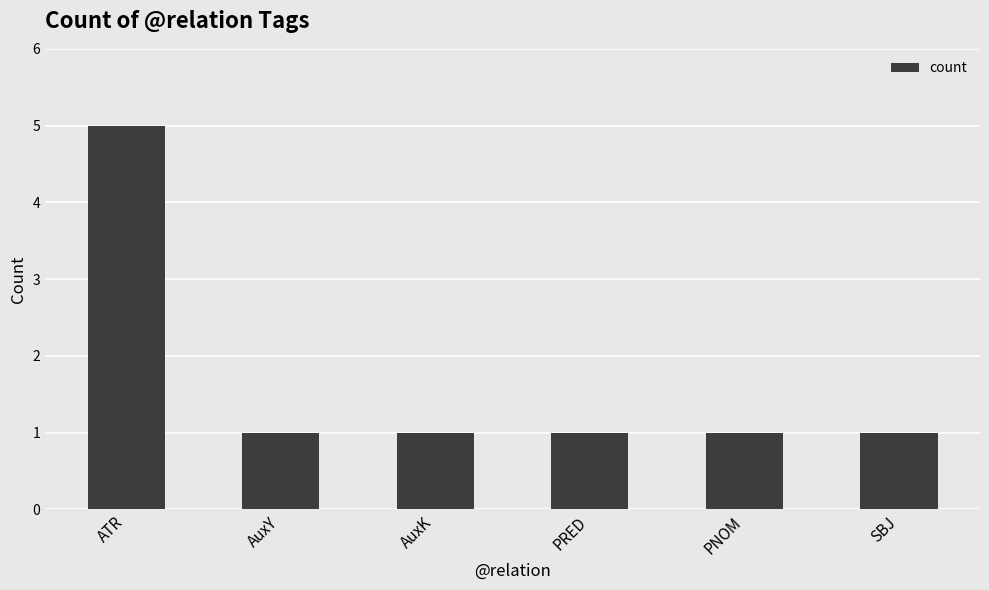

What is the approximate value at PRED?

1